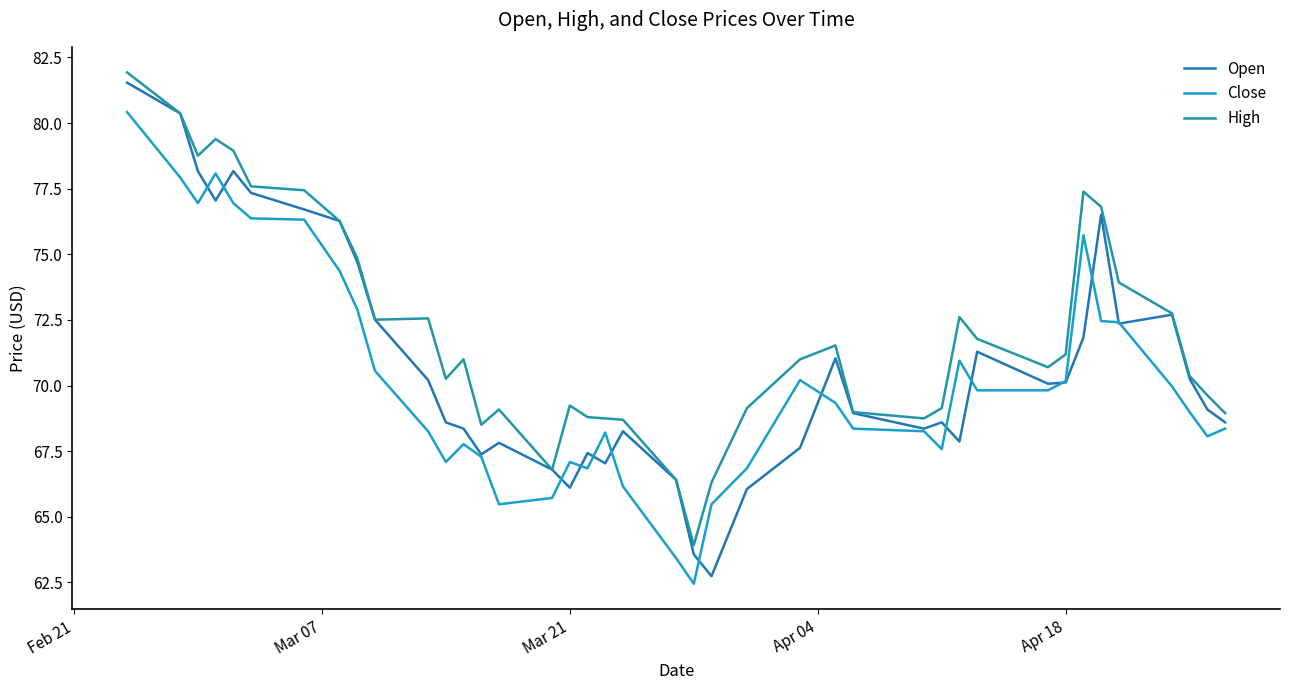

Reading left to right, list all the values displayed in this chart.

Open: 81.5	80.4	78.2	77.0	78.2	77.3	76.7	76.3	74.7	72.5	70.2	68.6	68.4	67.4	67.8	66.8	66.1	67.4	67.0	68.3	66.4	63.6	62.7	66.1	67.6	71.0	69.0	68.4	68.6	67.9	71.3	70.1	70.1	71.8	76.5	72.4	72.7	70.3	69.1	68.6
Close: 80.4	77.9	77.0	78.1	77.0	76.4	76.3	74.4	72.9	70.6	68.3	67.1	67.8	67.3	65.5	65.7	67.1	66.8	68.2	66.2	63.4	62.5	65.5	66.8	70.2	69.3	68.4	68.3	67.6	71.0	69.8	69.8	70.2	75.7	72.5	72.4	70.0	69.0	68.1	68.4
High: 81.9	80.4	78.8	79.4	79.0	77.6	77.4	76.3	74.8	72.5	72.6	70.3	71.0	68.5	69.1	66.8	69.2	68.8	68.8	68.7	66.4	63.9	66.3	69.1	71.0	71.5	69.0	68.8	69.1	72.6	71.8	70.7	71.2	77.4	76.8	73.9	72.8	70.4	69.6	69.0